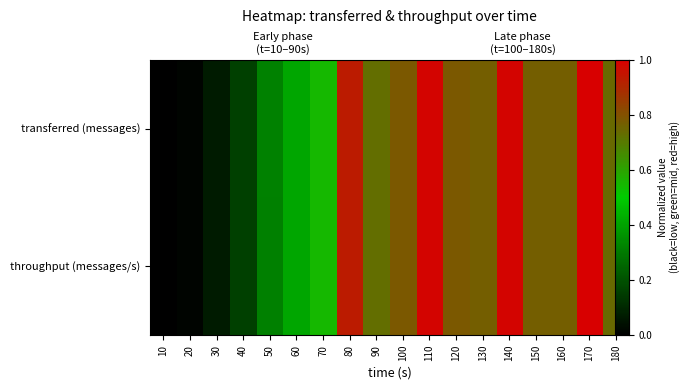

How many values in the throughput (messages/s) series exceed 0?

17